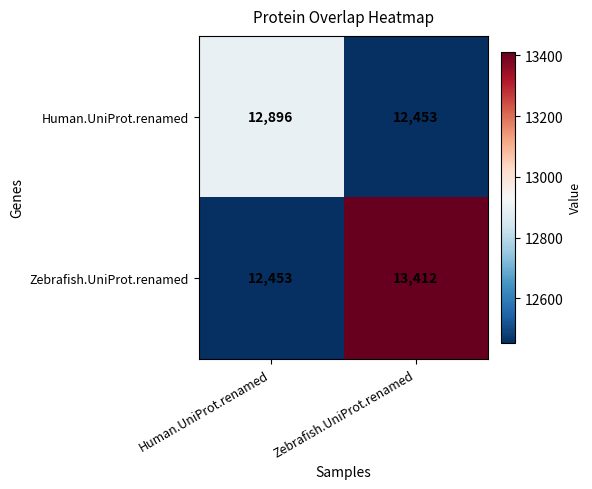

What is the sum of the Zebrafish.UniProt.renamed values at Human.UniProt.renamed and Zebrafish.UniProt.renamed?

25865